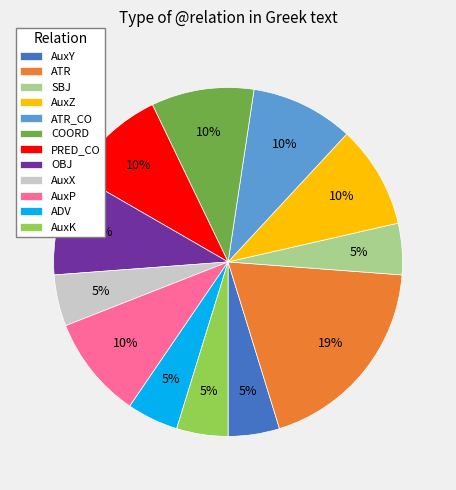

To the nearest percent, what is the combined percentage of OBJ and AuxK?

14%